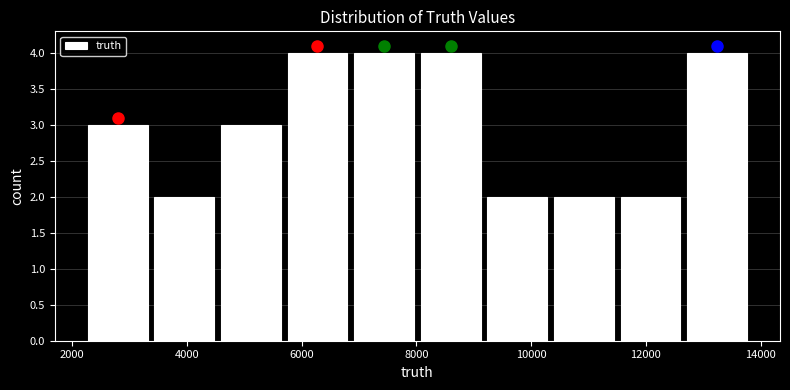

How tall is the bar that spans 5600 to 6800 on the x-axis? Neither the bar edges nor the heights are printed on the chart, so give them approximately, as read against the axes.

4